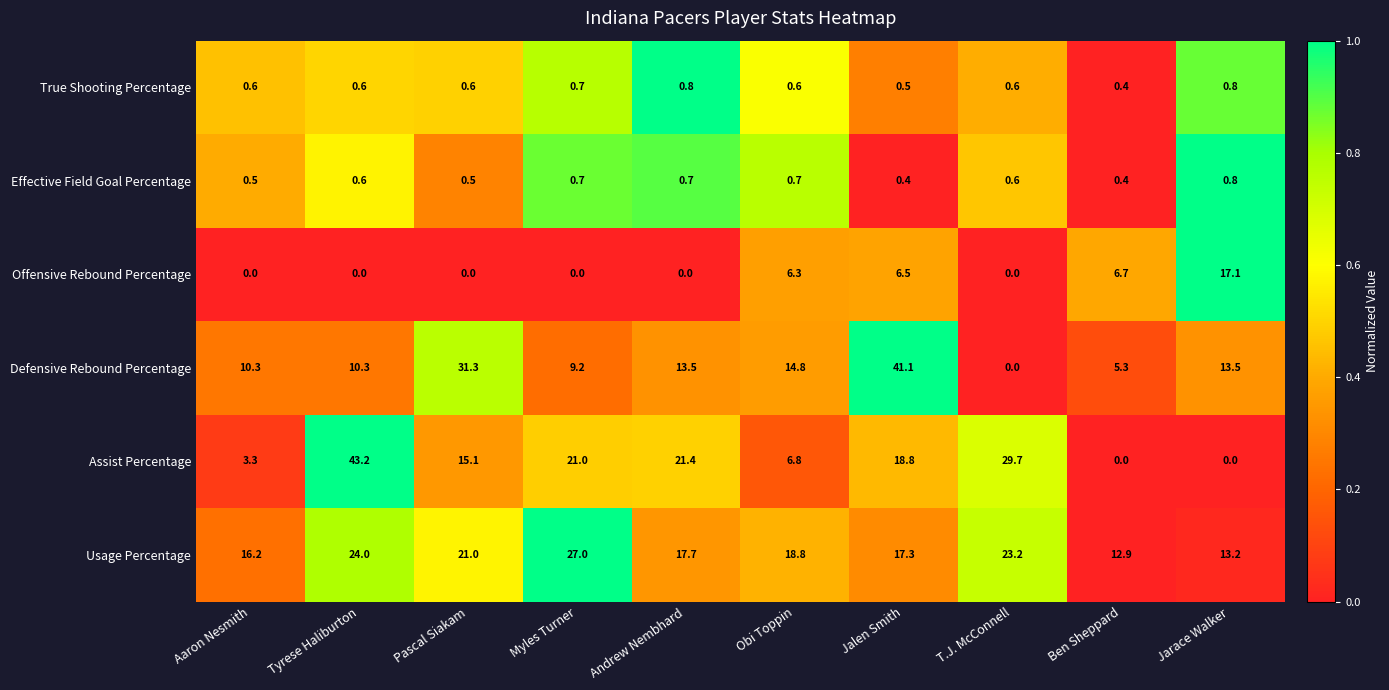

Is it true that Offensive Rebound Percentage equals -7.1 at Pascal Siakam?

False